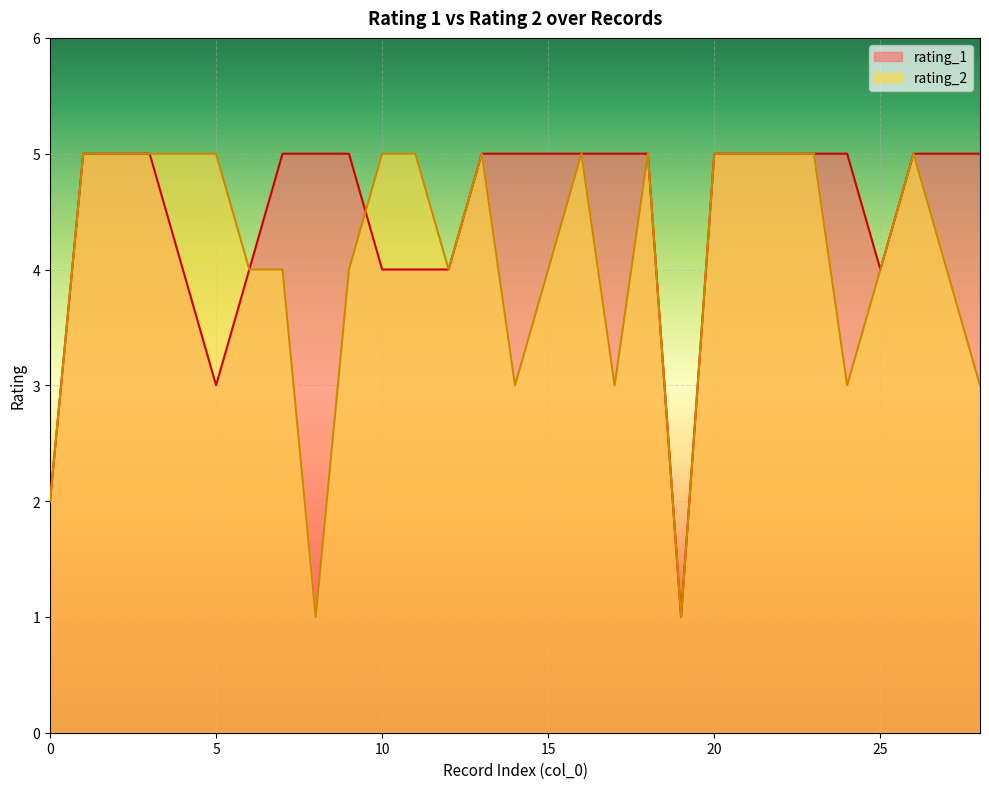

How many intersections are there between rating_2 and rating_1?

1